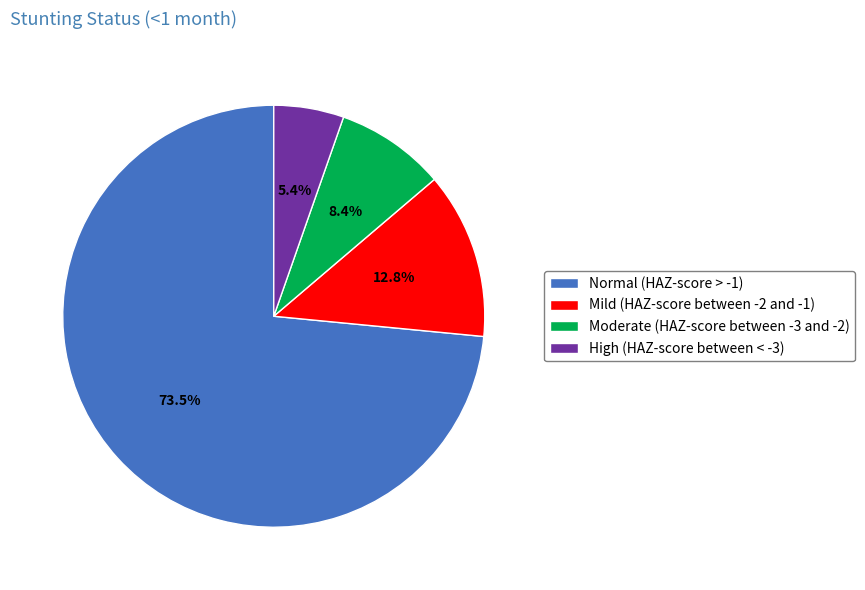

The Moderate (HAZ-score between -3 and -2) slice represents 1% of the pie. True or false?

False